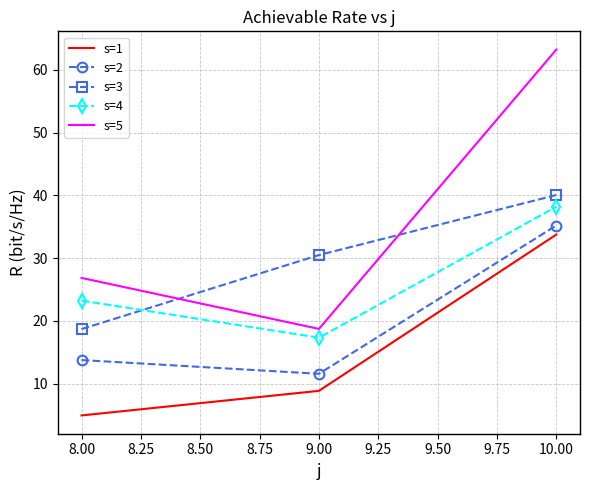

What is the difference between the maximum and minimum values in the s=3 series?

21.3